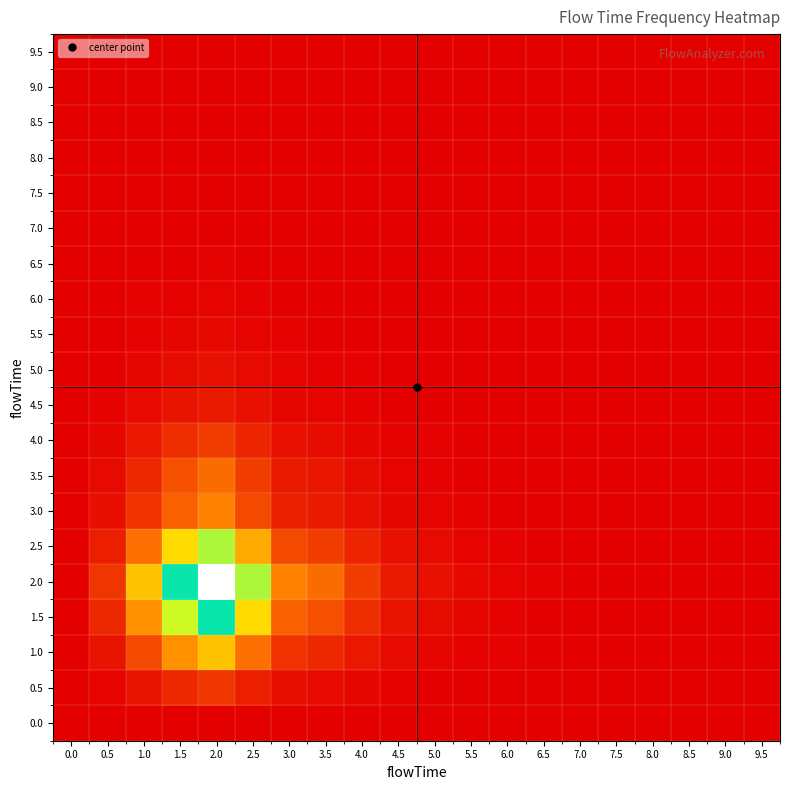

Which has a higher value, 1.0 or 8.0?

1.0